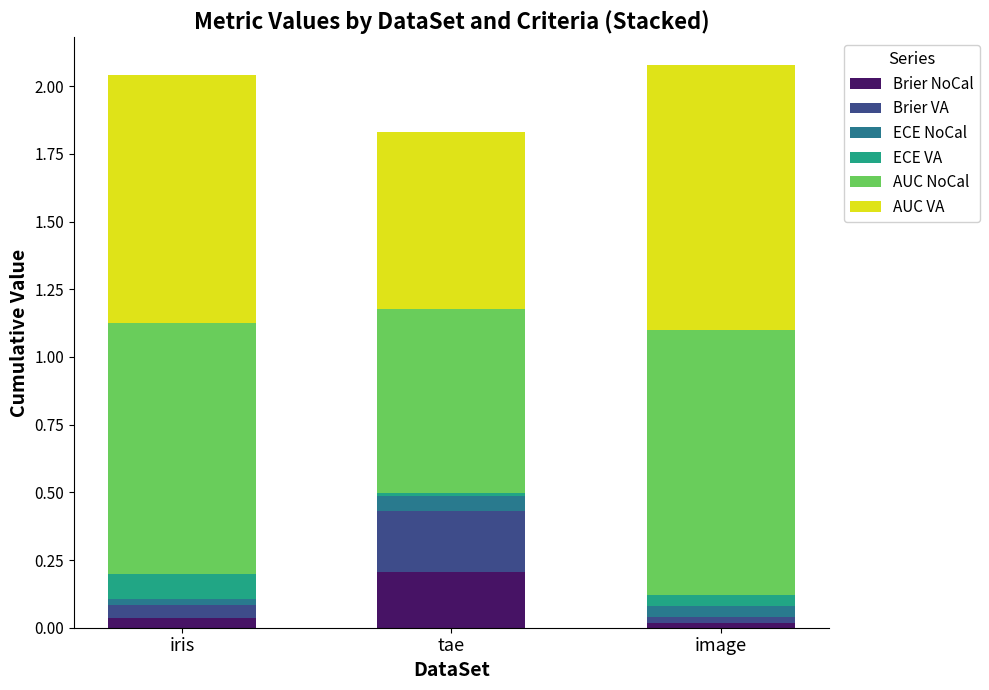

At which label does Brier NoCal reach its peak?

tae